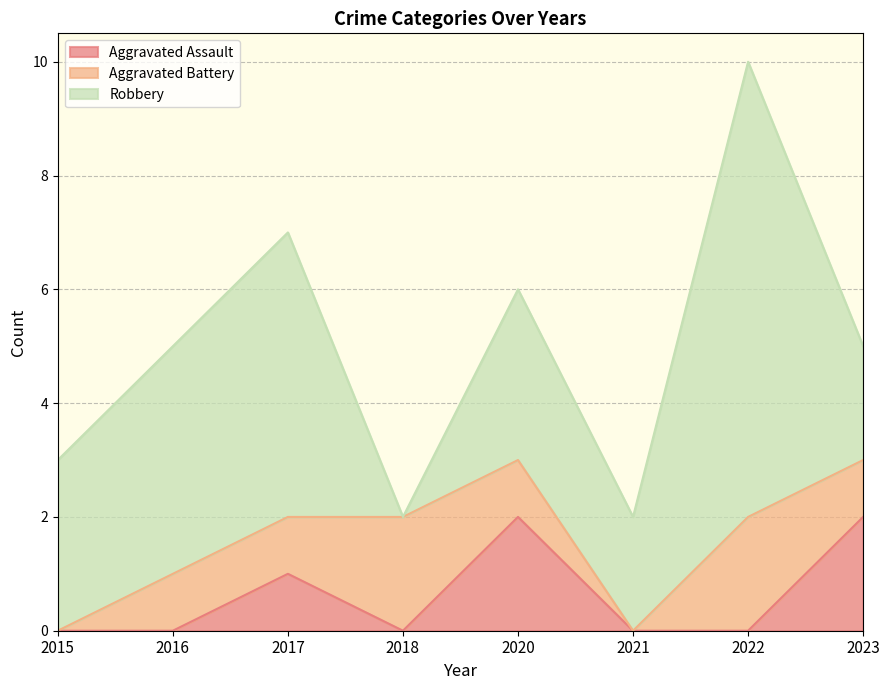

What is the greatest value displayed?

8